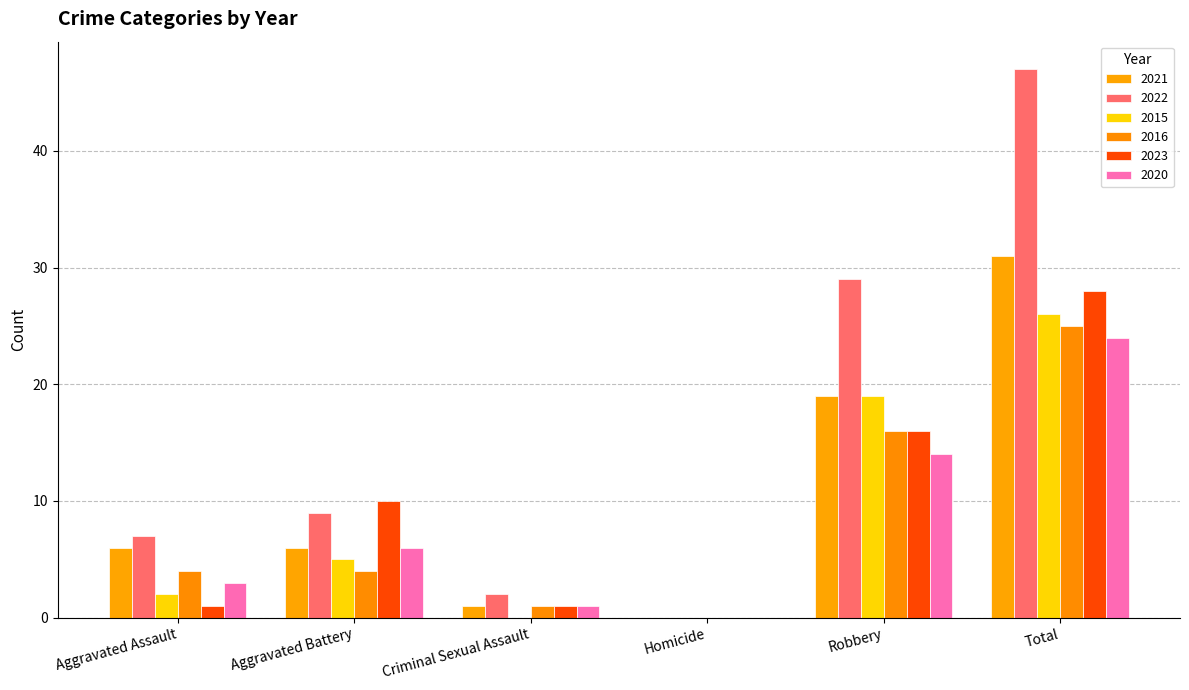

Rank the series at Criminal Sexual Assault from highest to lowest value.

2022, 2021, 2016, 2023, 2020, 2015